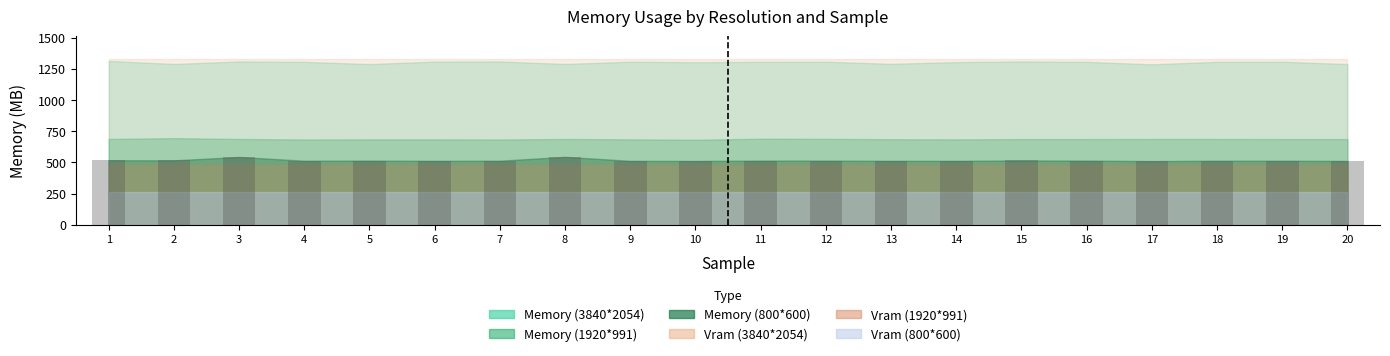

How many values are below 514?

7